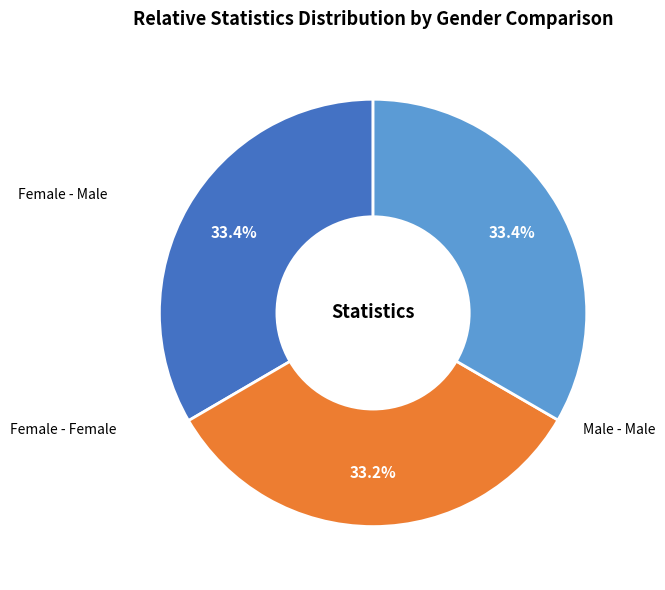

Is there any slice that represents more than half of the pie?

No